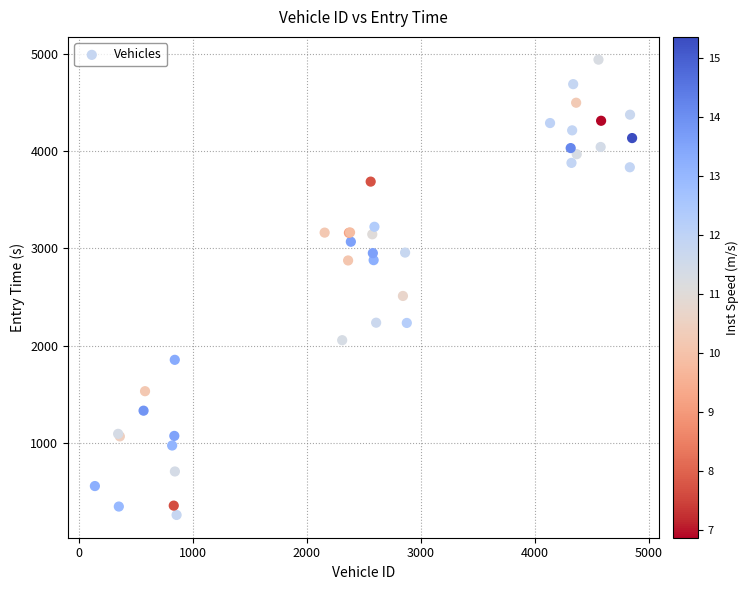

What Y value in the scatter plot is closest to 2600?

2511.4